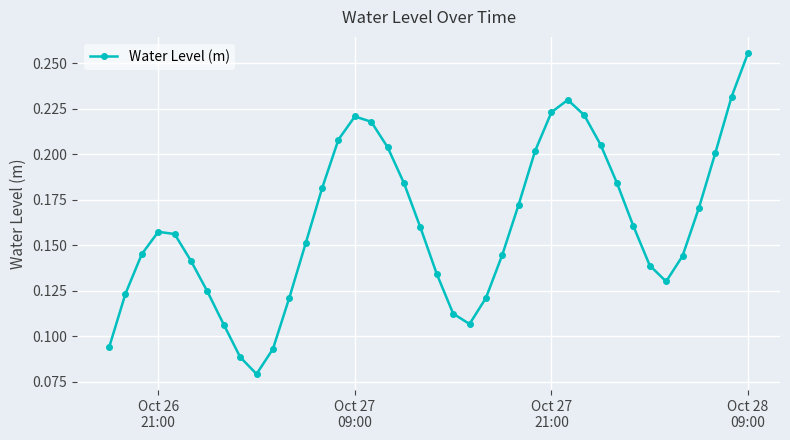

What is the sum of all values?

6.4